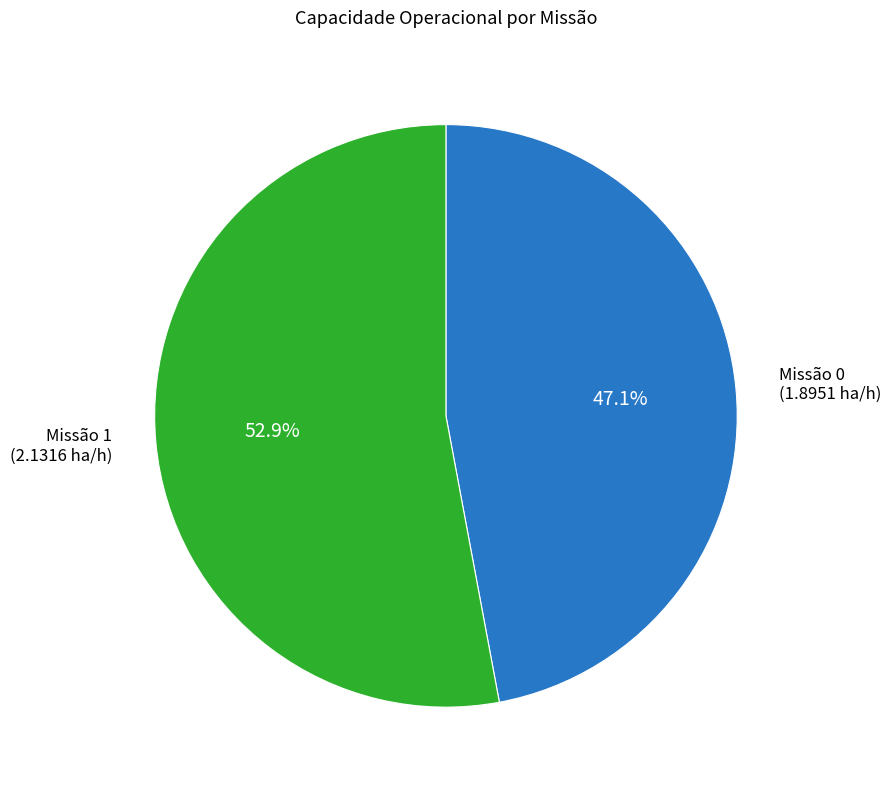

Count the number of slices in the pie.

2